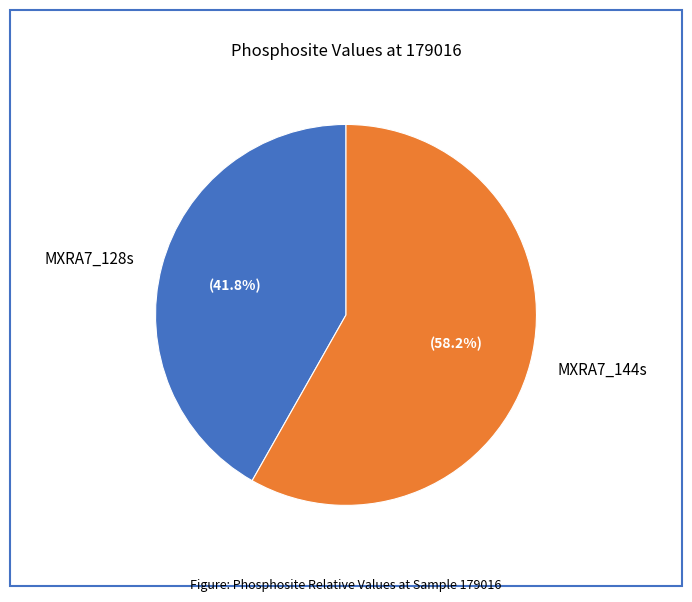

What portion of the pie excludes MXRA7_144s?

41.8%